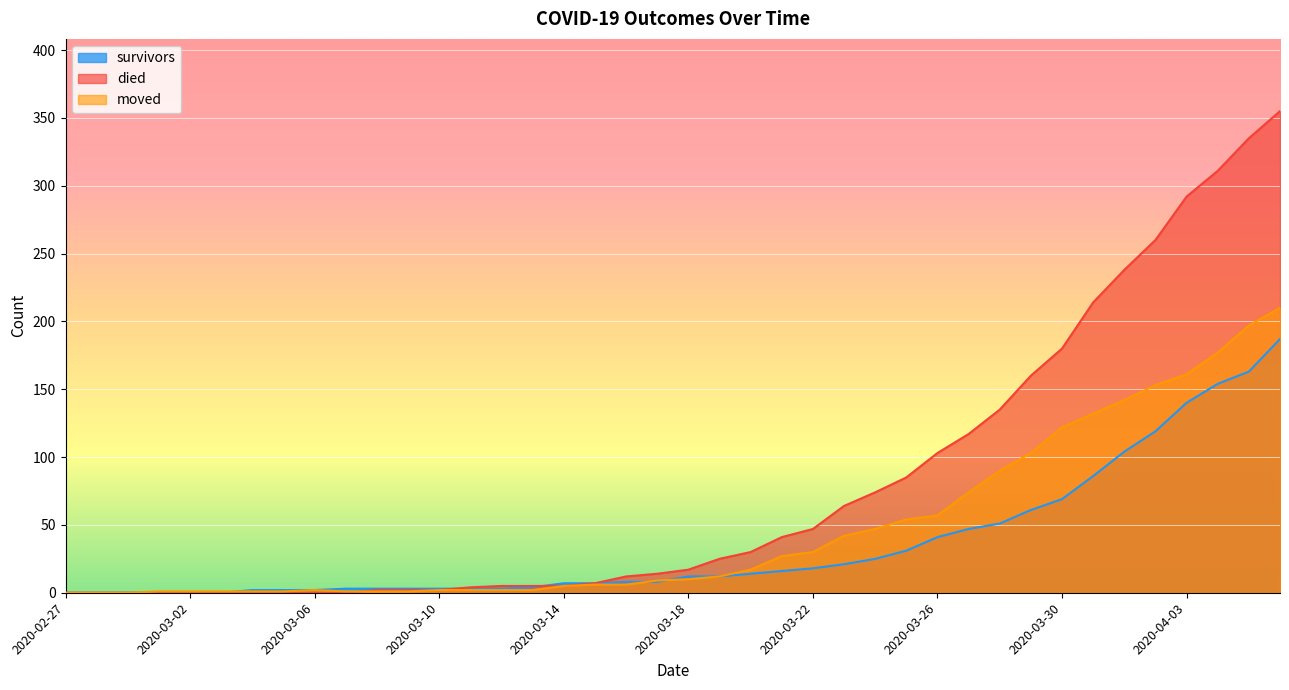

What are all the series names shown in the legend?

survivors, died, moved